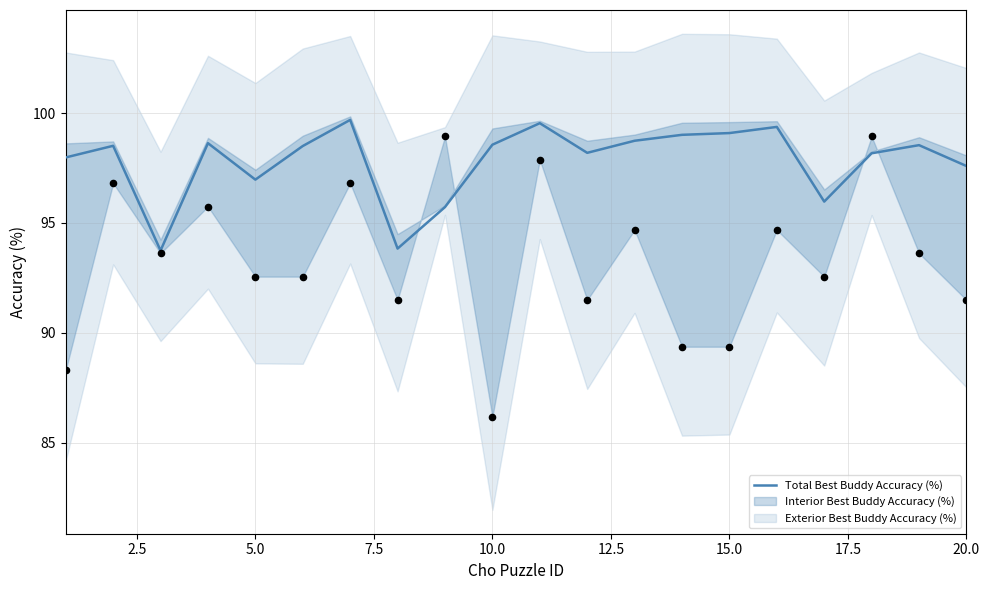

The Total Best Buddy Accuracy (%) series shows 59.5 at 20.0. True or false?

False